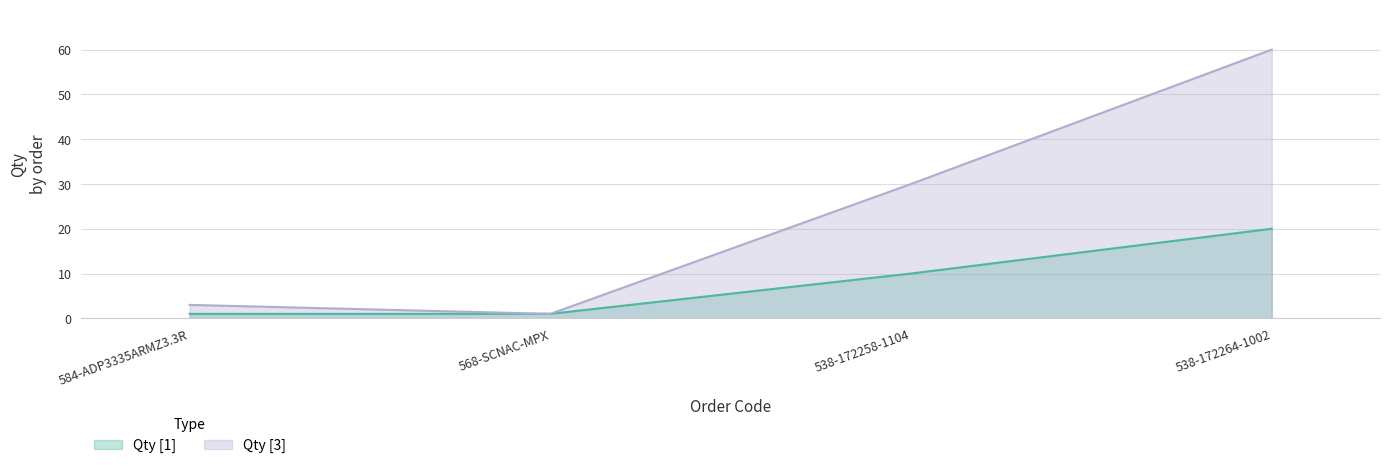

Does the chart display data point markers on the line(s)?

No